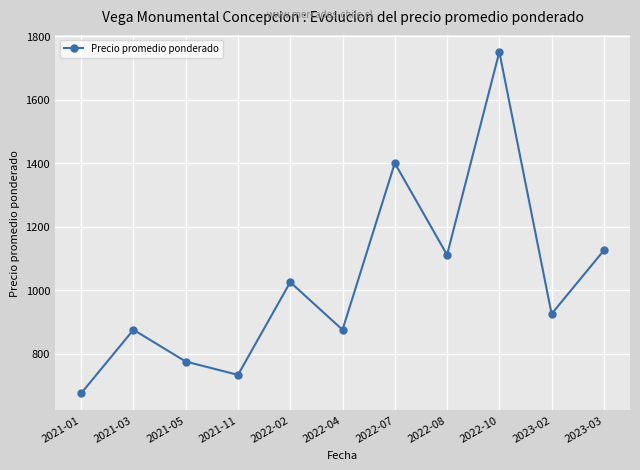

What is the label of the 10th point from the right?

2021-03